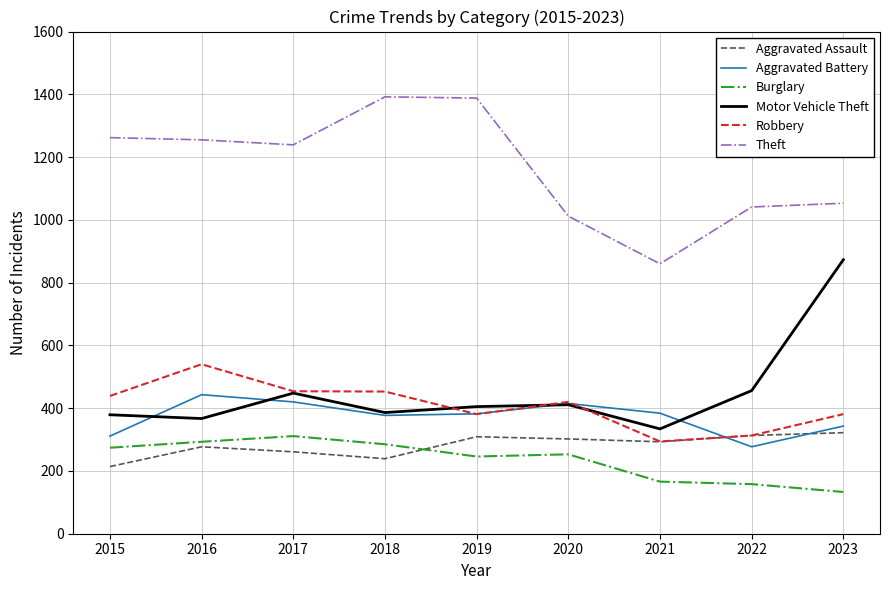

True or false: Motor Vehicle Theft and Aggravated Assault intersect in this chart.

False